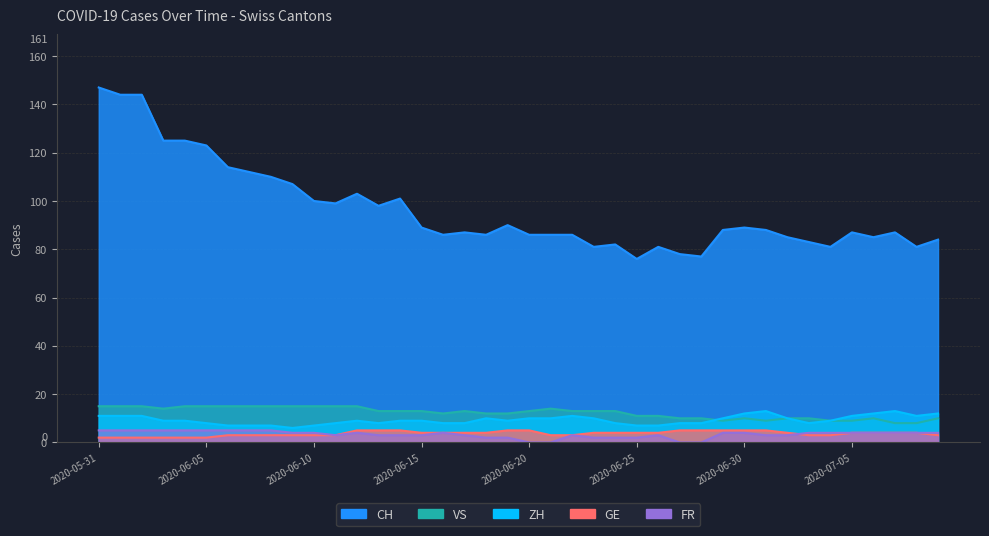

What is the average value of the ZH series?

9